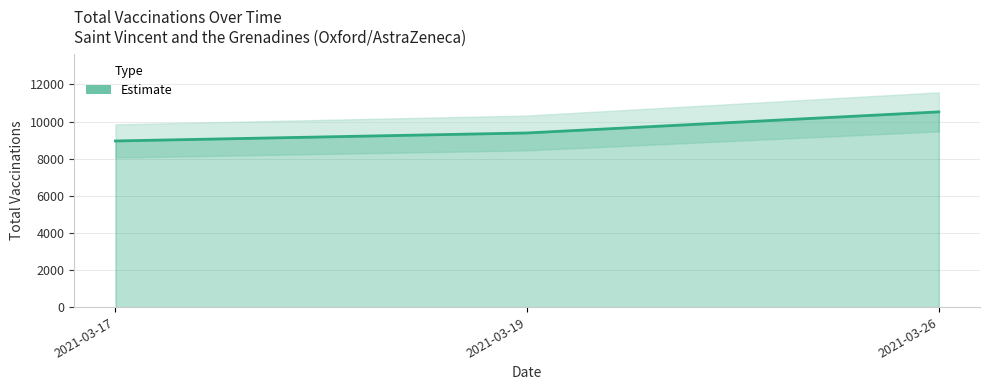

How many series are shown in this chart?

1